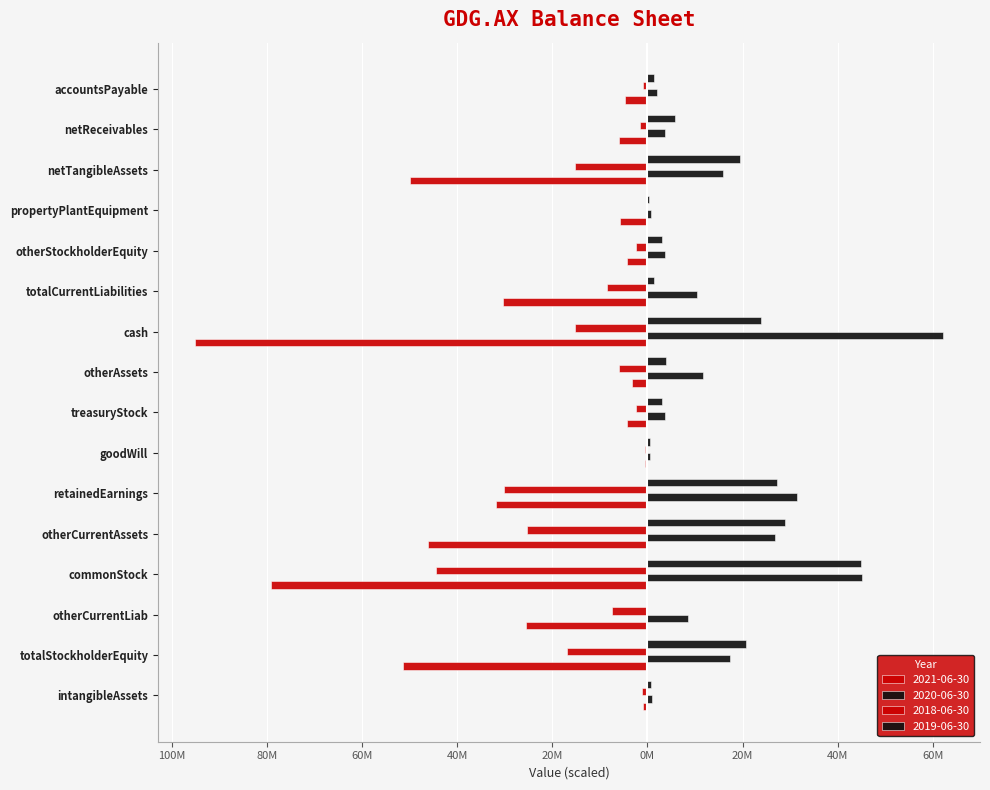

Which category has the lowest value in the 2021-06-30 series?

retainedEarnings